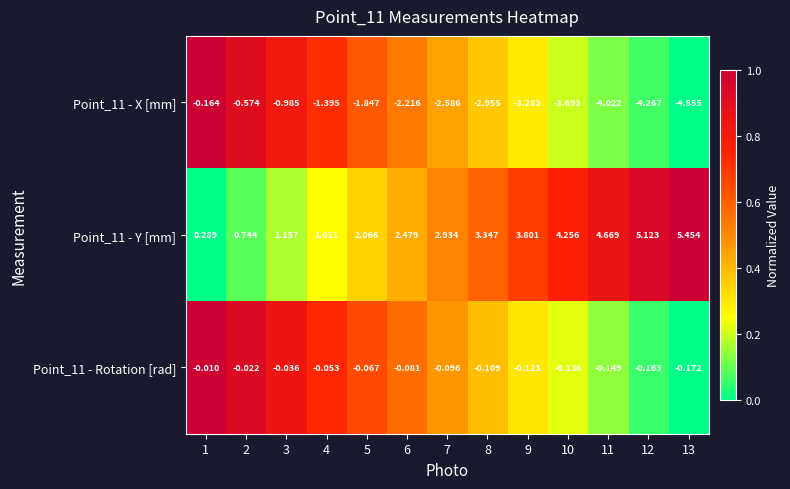

Is the value of Point_11 - Rotation [rad] at 6 greater than the value of Point_11 - Y [mm] at 10?

No